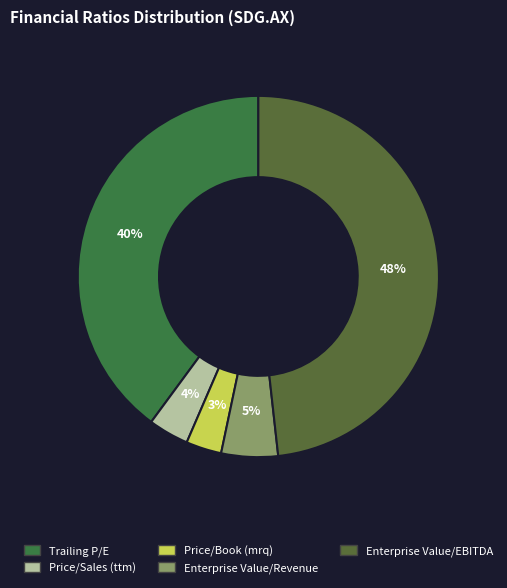

What is the ratio of the value at Price/Sales (ttm) to the value at Trailing P/E?

0.1